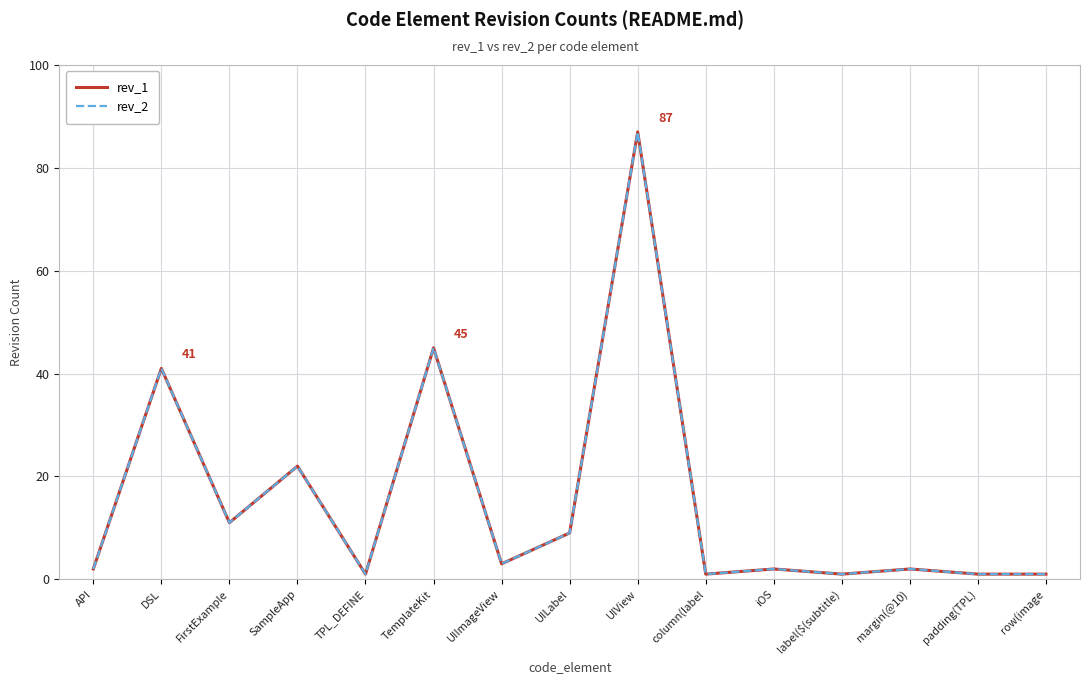

Does the chart display data point markers on the line(s)?

No